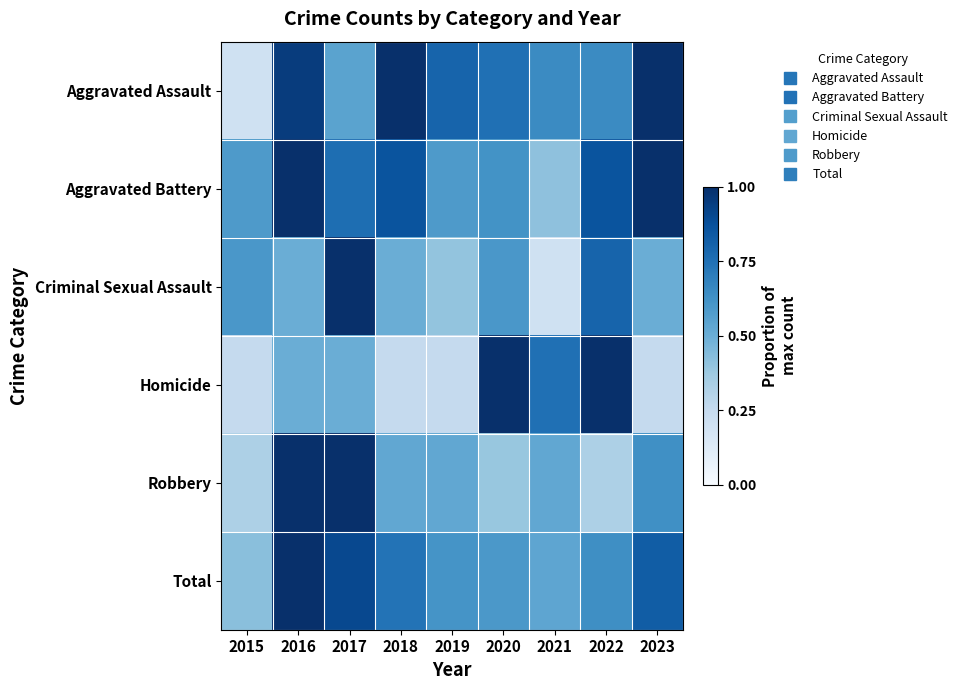

At which category is the sum across all series the highest?

2016